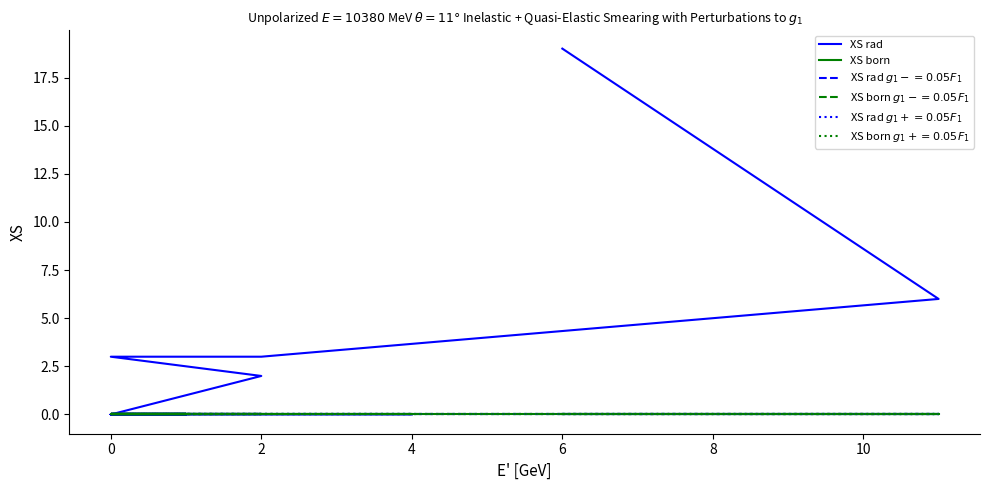

Reading left to right, list all the values displayed in this chart.

XS rad: 19	6	4	3	3	2	2	0	0	0	0	0	0	0	0	0	0	0	0	0
XS born: 0	0	0	0	0	0	0	0	0	0	0	0	0	0	0	0	0	0	0	0